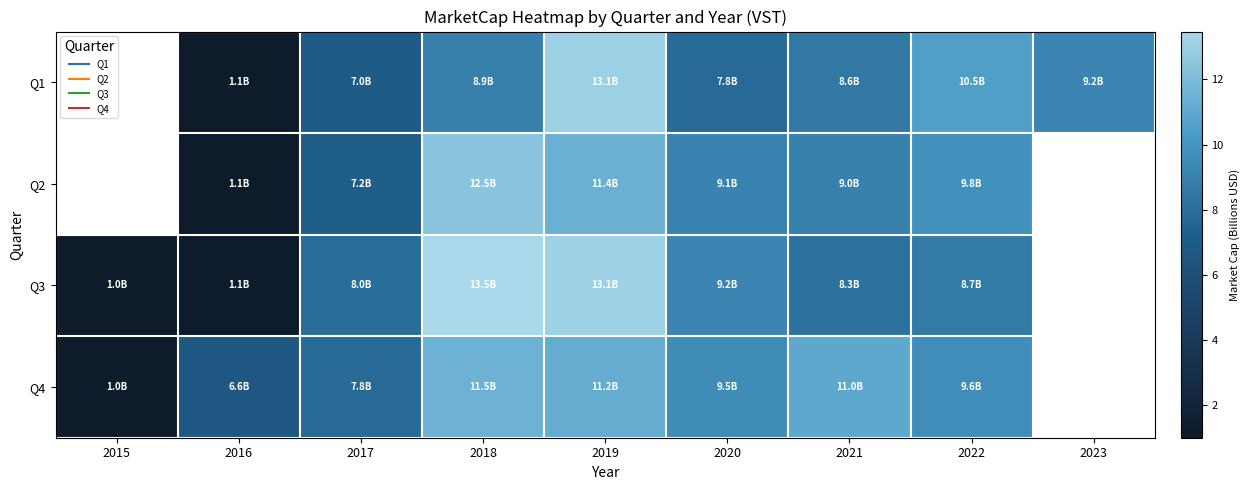

What is the difference between the maximum and minimum values in the Q3 series?

12.5